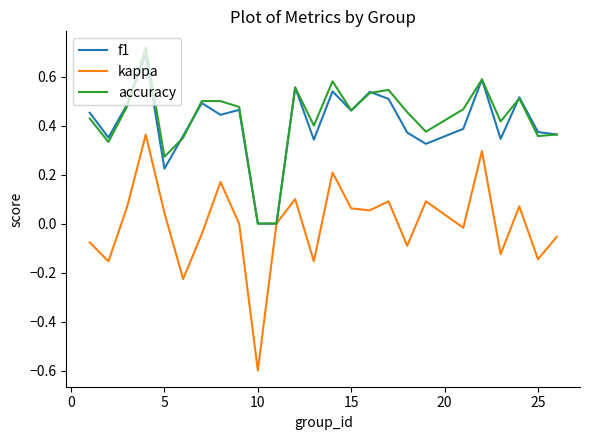

What is the smallest value displayed?

-0.6